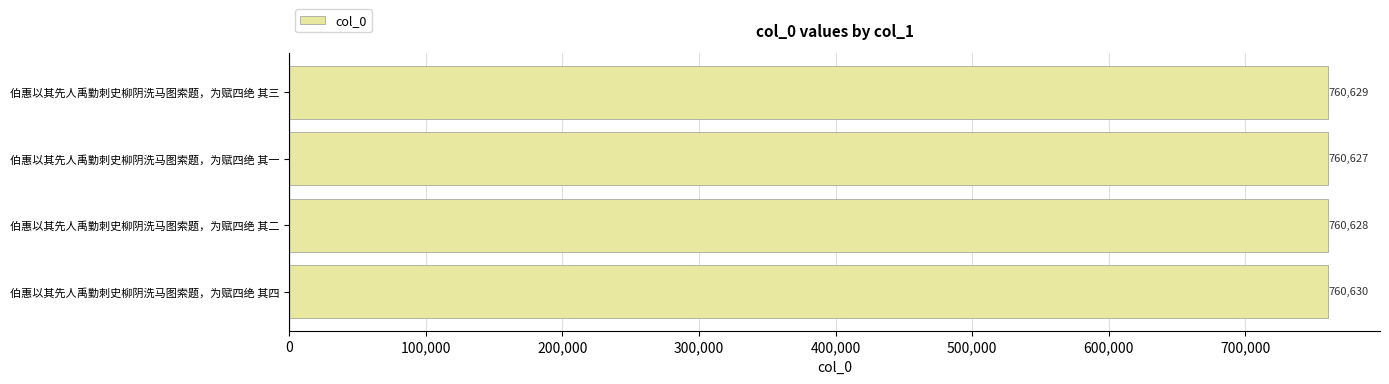

What is the sum of all values?

3042514